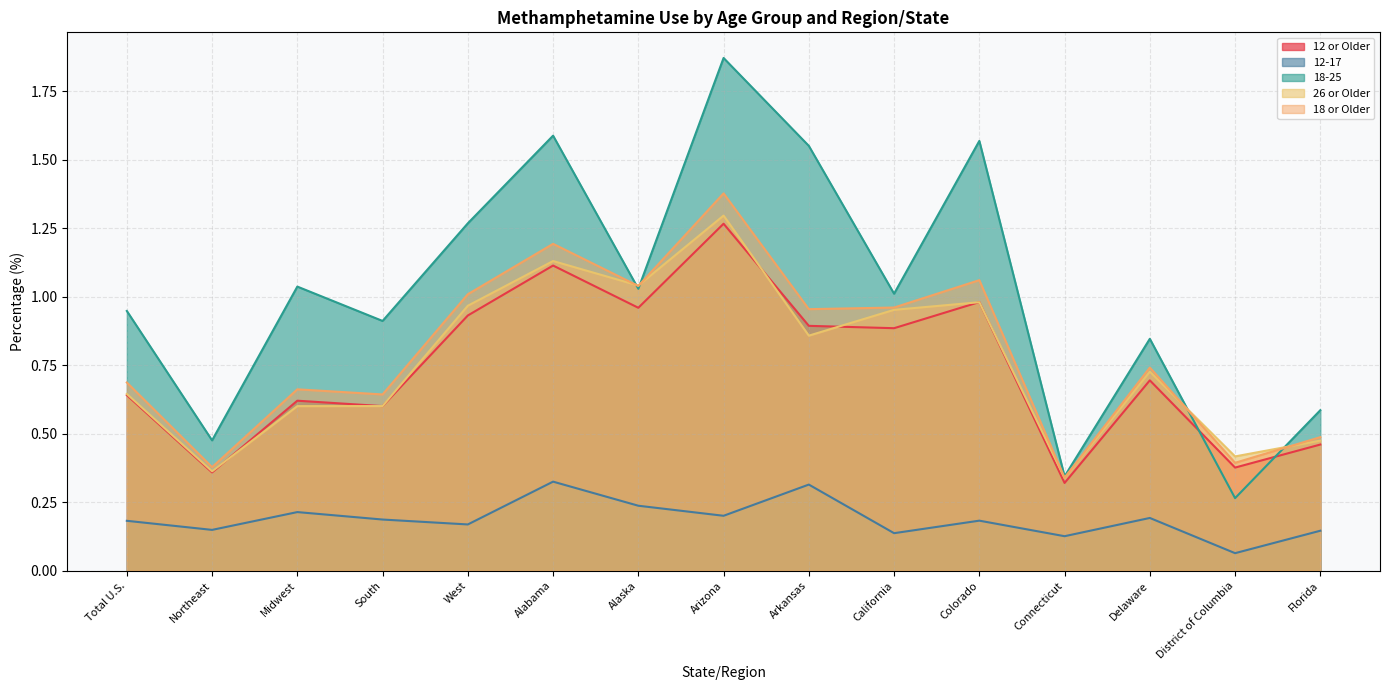

Is the value of 12-17 at Colorado greater than the value of 18 or Older at Colorado?

No